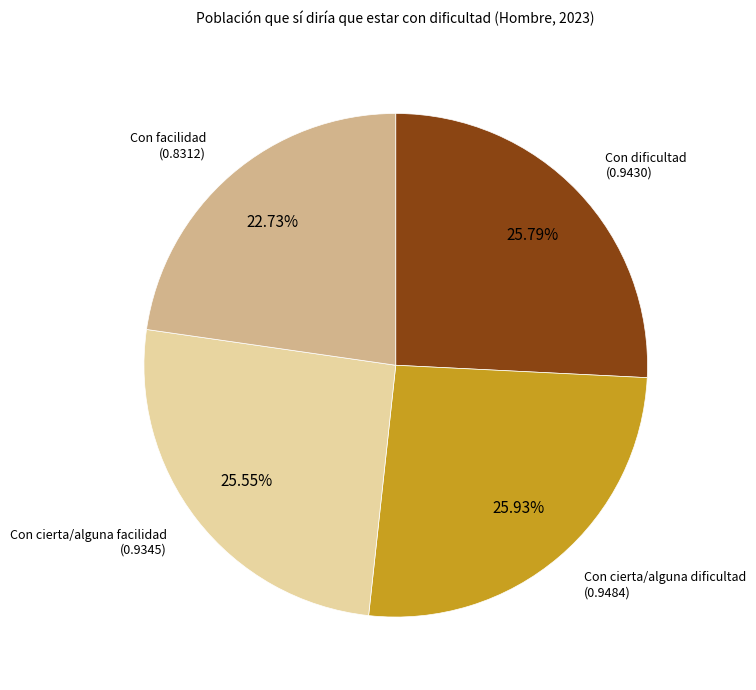

Is it true that Con dificultad is 38% of the pie?

False